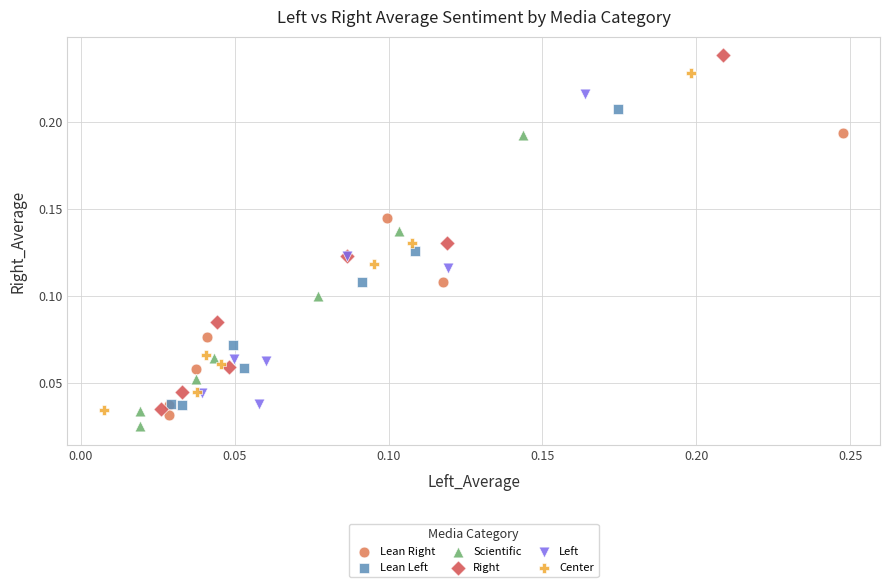

Which series contains the highest Y value?

Right